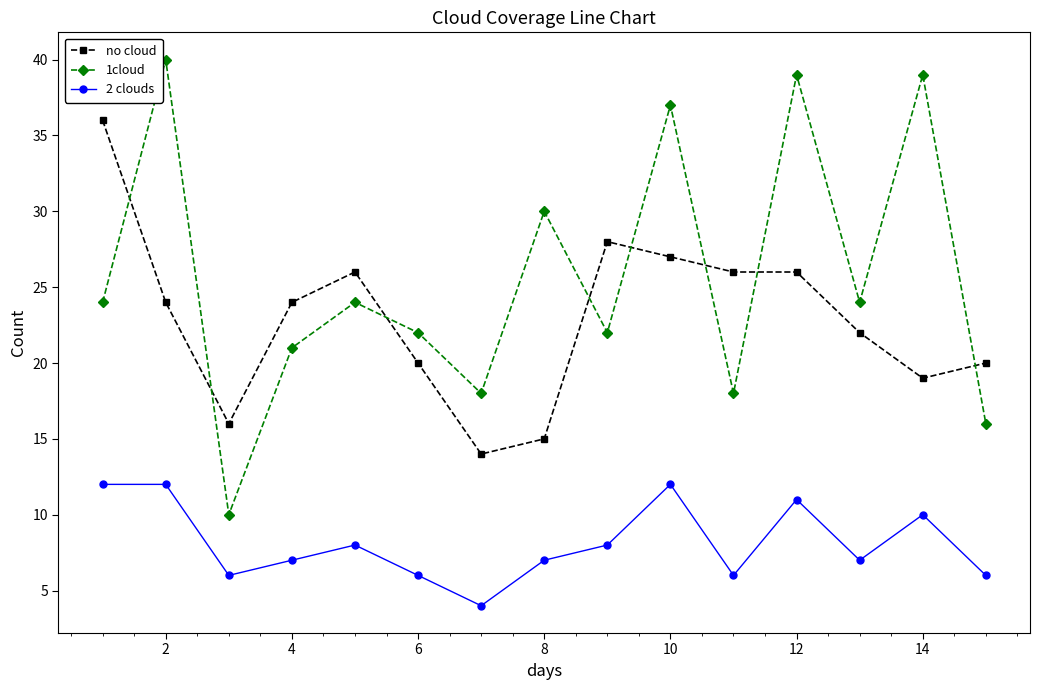

Which series has the largest total across all categories?

1cloud